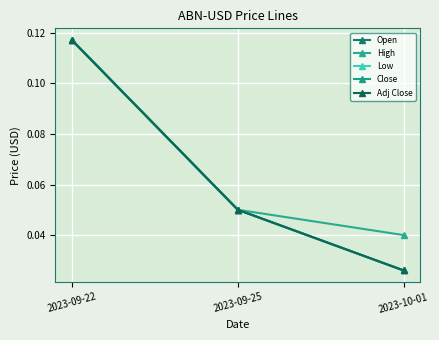

Is this an area chart (filled region under the line)?

No